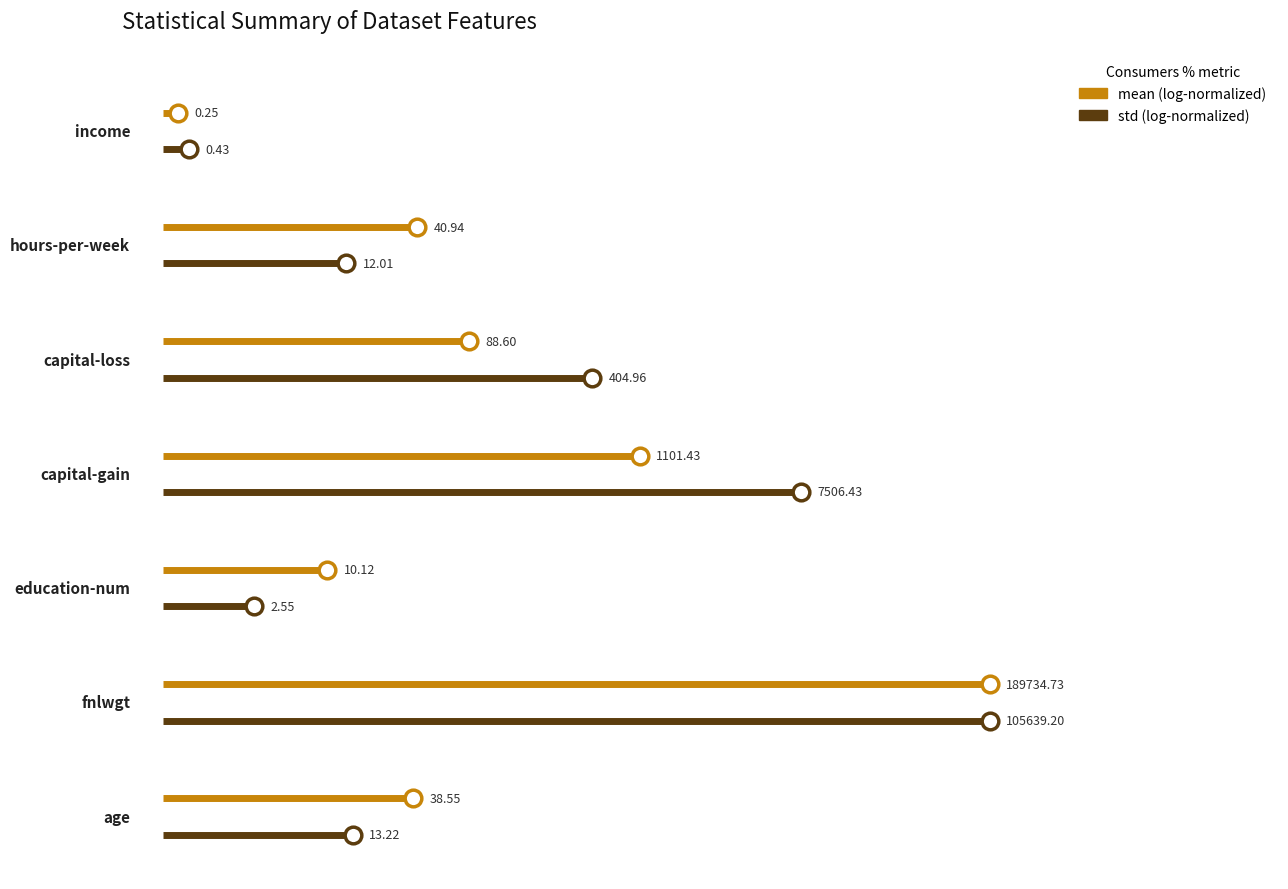

Is the value of mean at 0 greater than the value of std at 0?

Yes